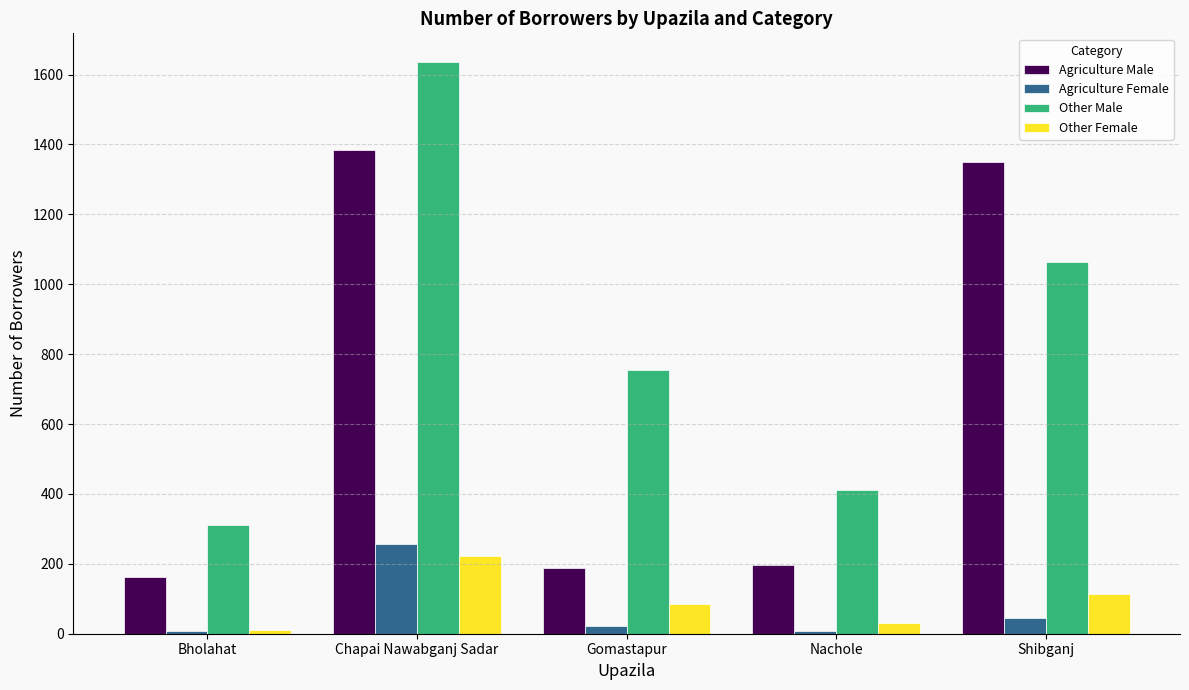

What is the difference between the highest and lowest values at Bholahat?

303